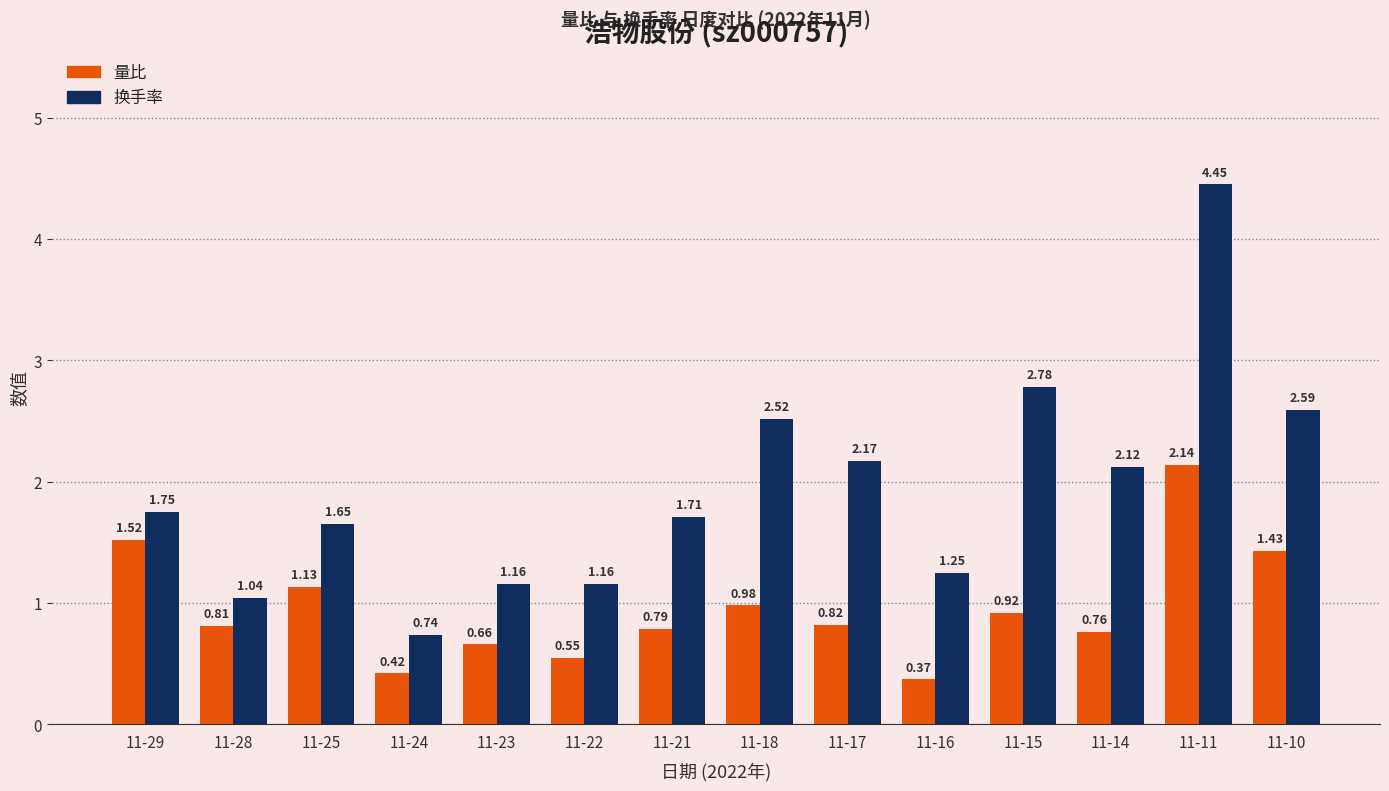

The value of 量比 at 11-10 is 1.9. True or false?

False